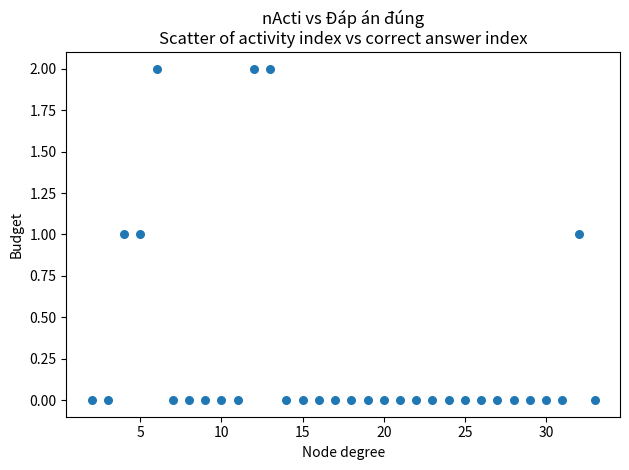

What is the range of X values (max minus min)?

31